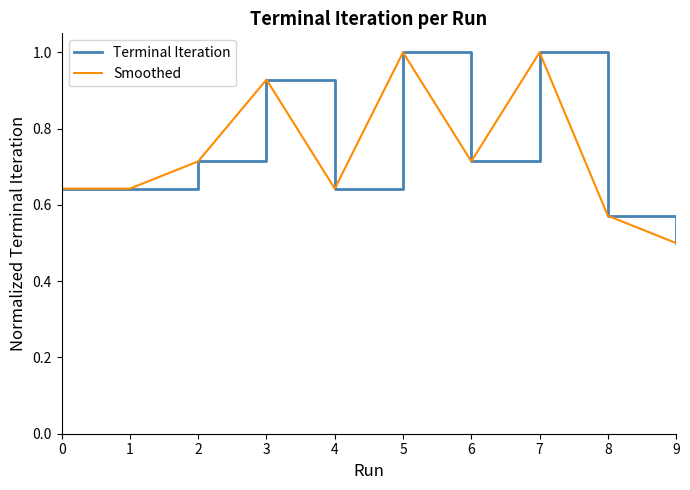

How many interior local peaks does the Terminal Iteration series have?

3